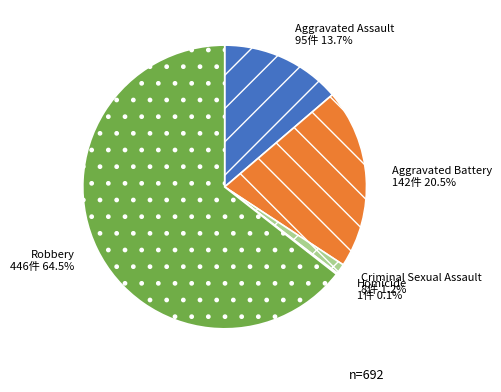

Is the sum of Criminal Sexual Assault and Aggravated Battery greater than half?

No